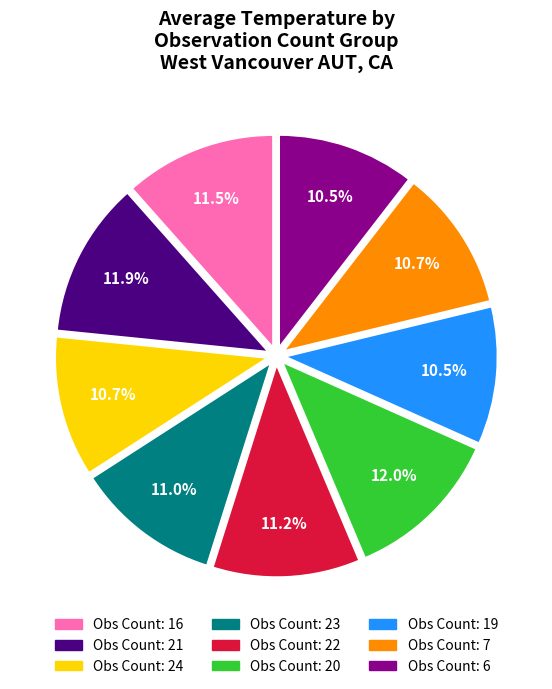

Is there any slice that represents more than half of the pie?

No